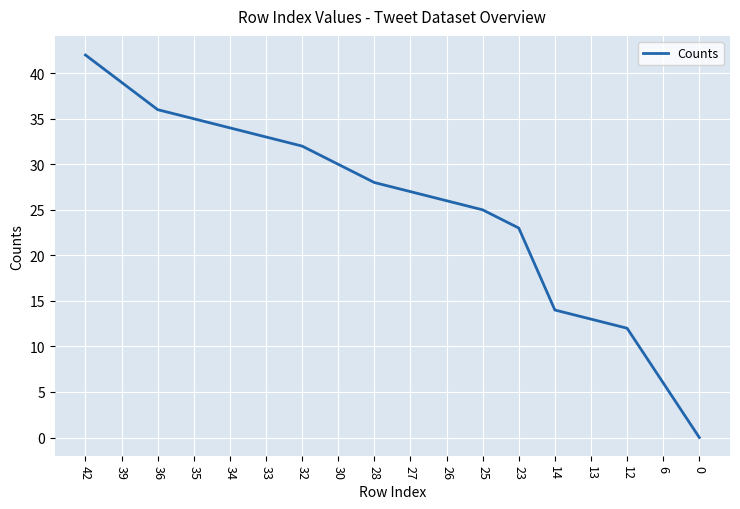

True or false: the data shows 21 at 32.

False